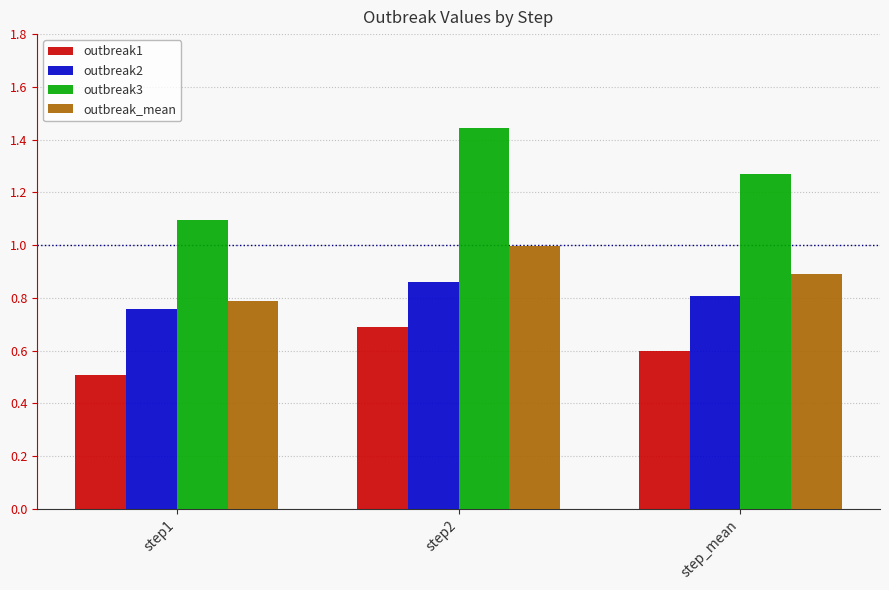

At which label does outbreak_mean reach its minimum?

step1